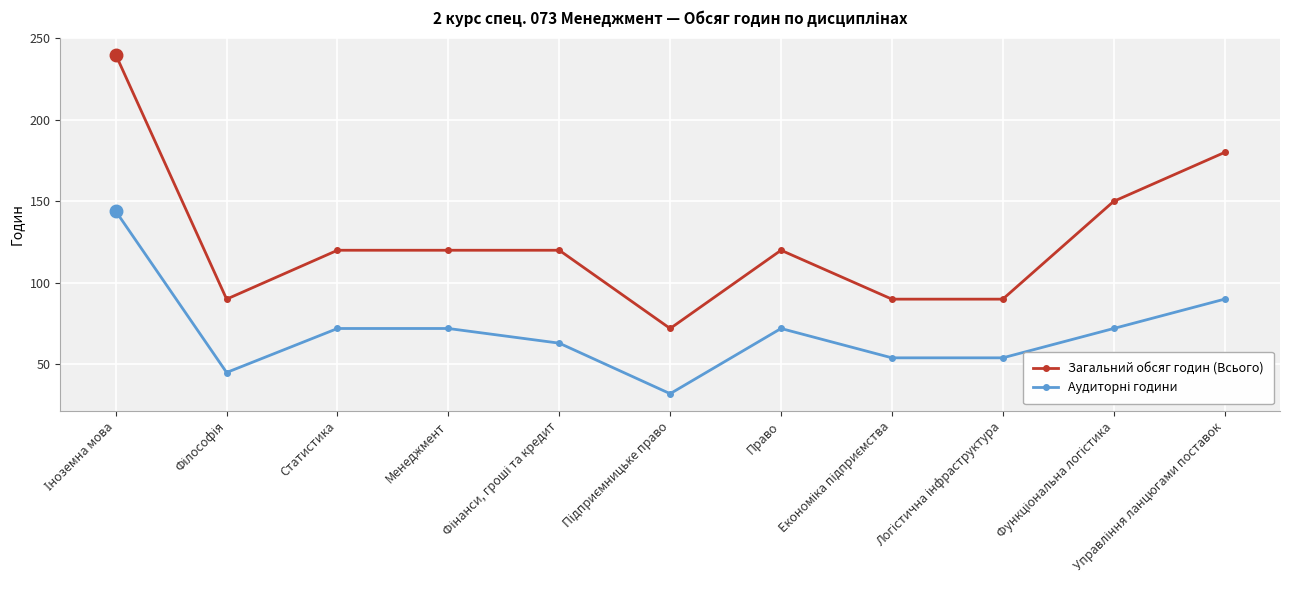

What is the lowest value of the Загальний обсяг годин (Всього) series?

72